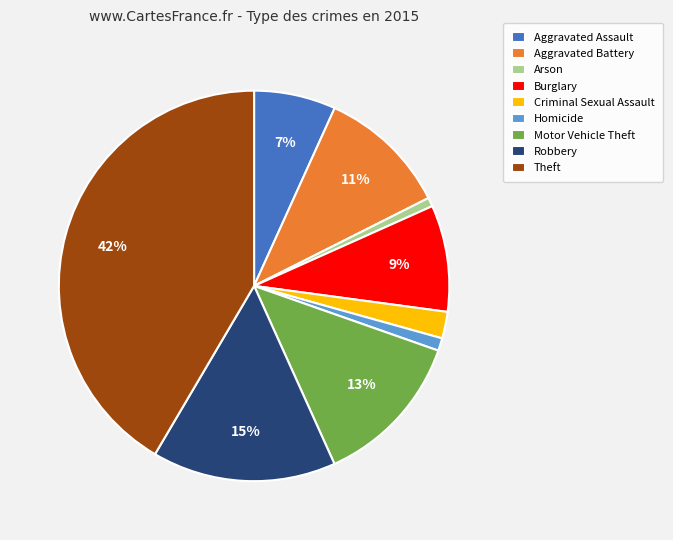

How many slices are in this pie chart?

9